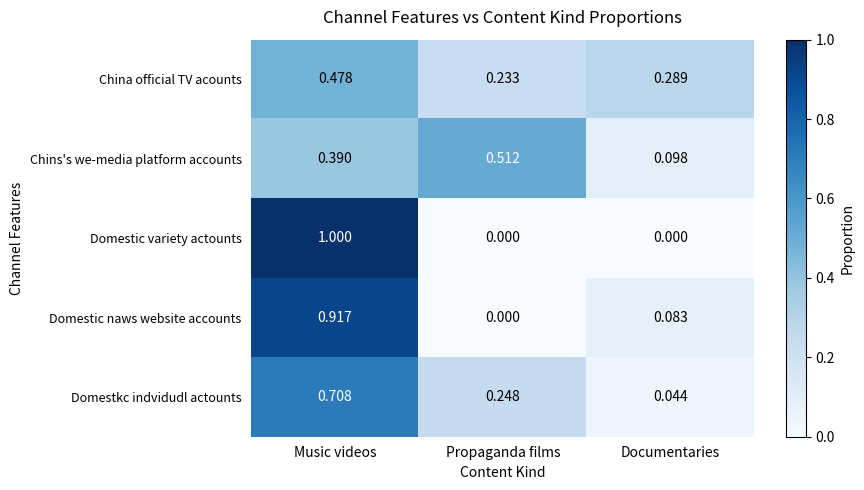

Rank the series by their maximum value, from highest to lowest.

Domestic variety actounts, Domestic naws website accounts, Domestkc indvidudl actounts, Chins's we-media platform accounts, China official TV acounts